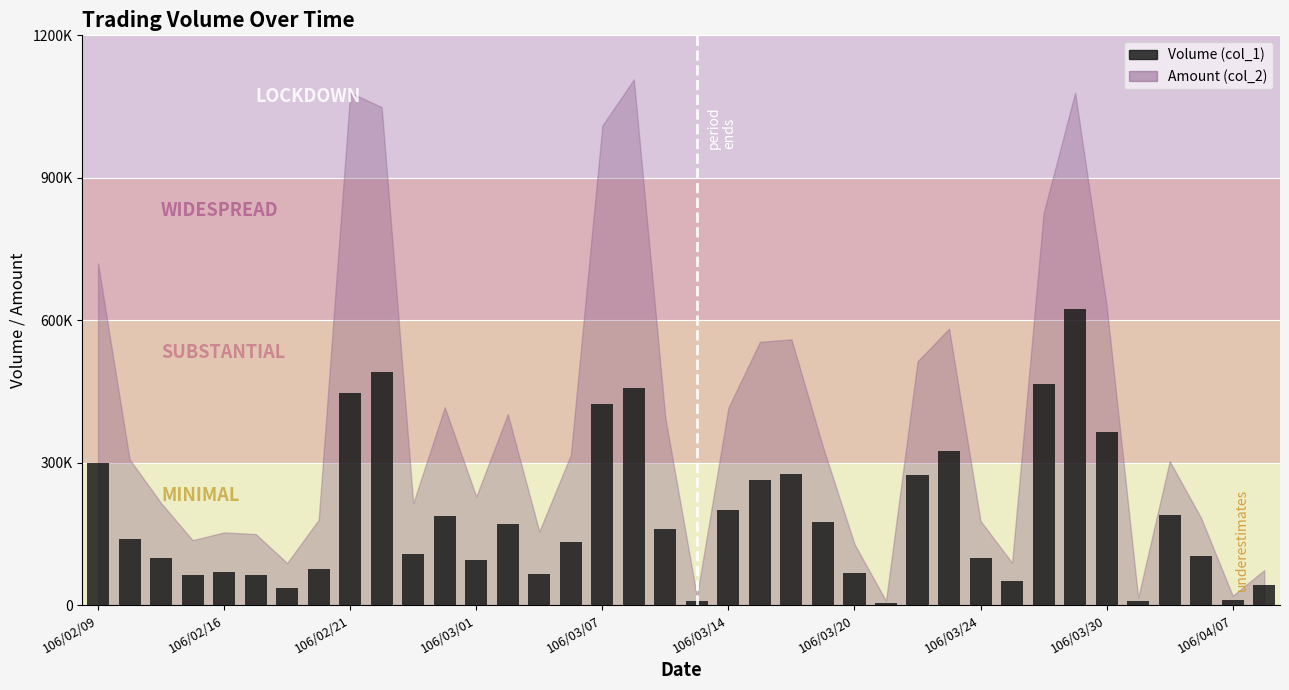

Does the chart contain any negative values?

No